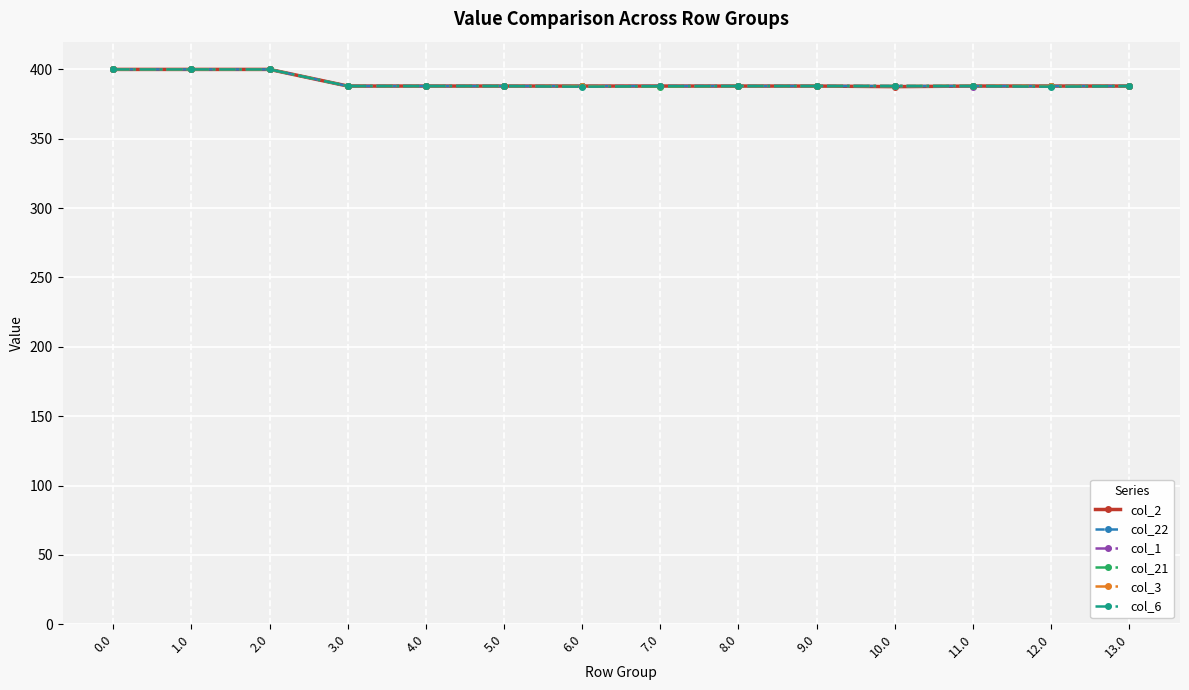

List the series in order of their peak value, highest first.

col_2, col_22, col_1, col_21, col_3, col_6